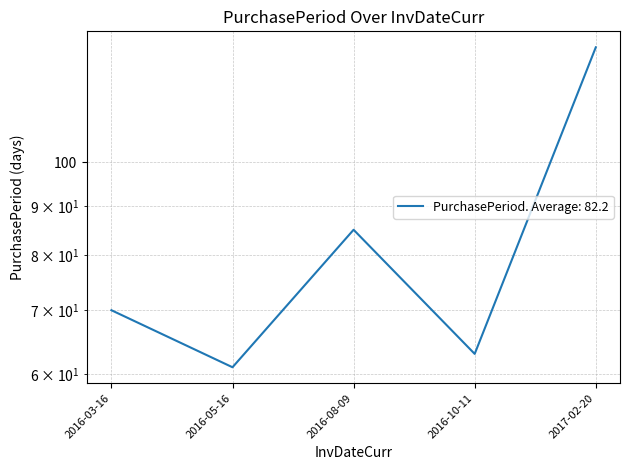

True or false: the data shows 24 at 2016-05-16.

False